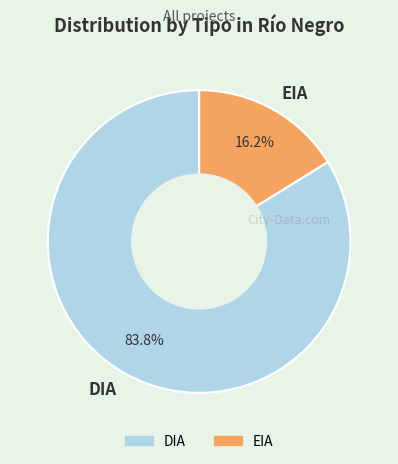

True or false: DIA accounts for 84% of the total.

True